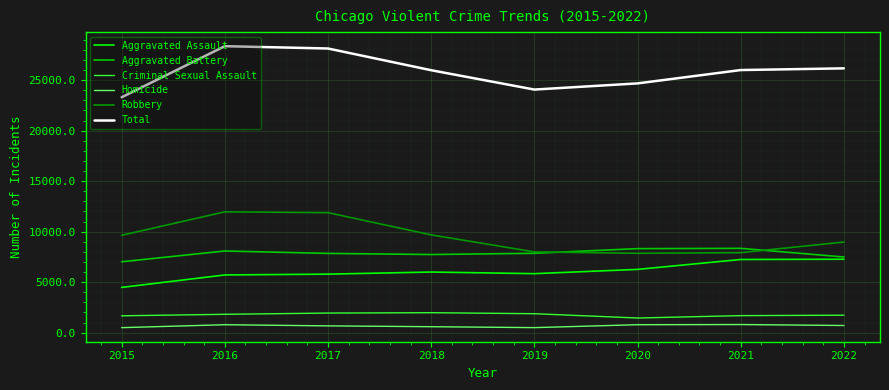

What value does the Total series have at 2017?

28130